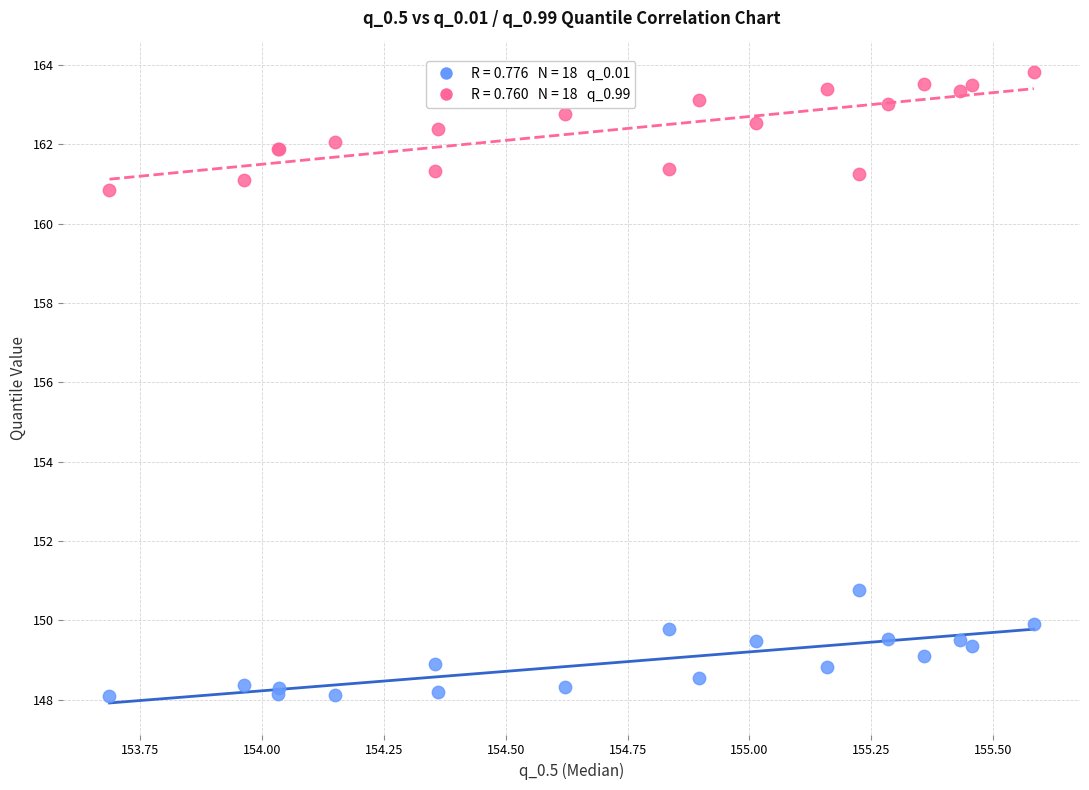

Across all series, what Y value is closest to 155?

150.8